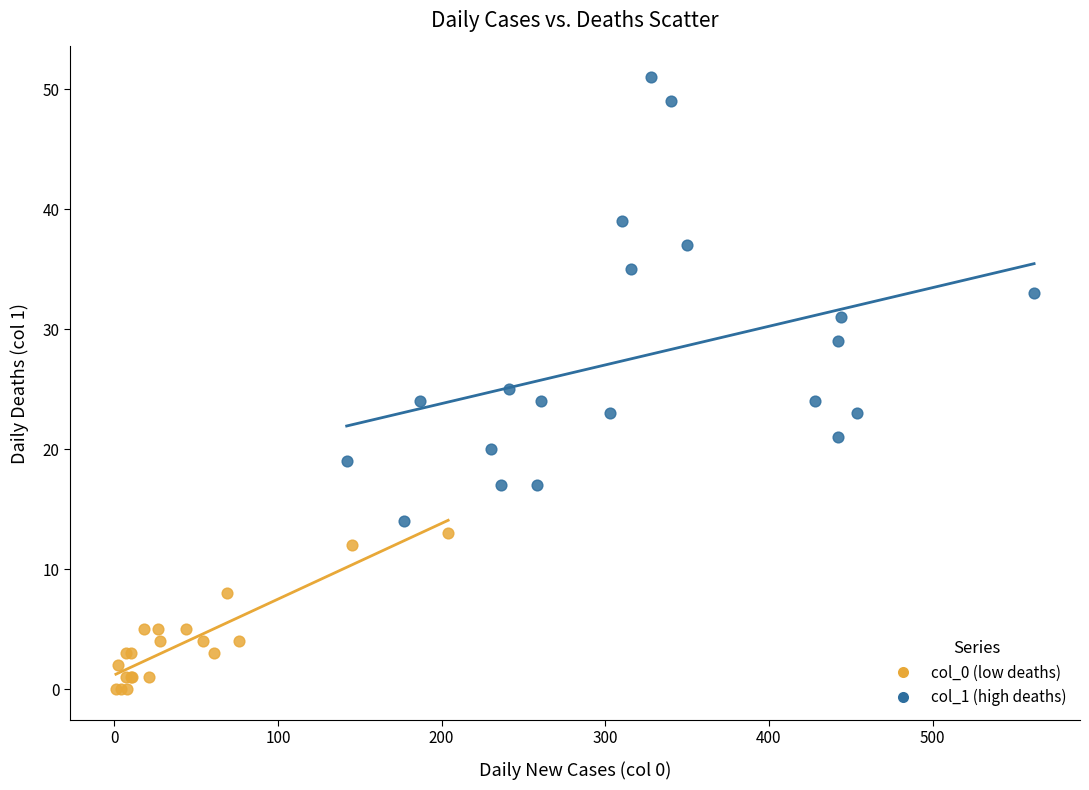

Which series has the widest spread of Y values?

col_1 (high deaths)